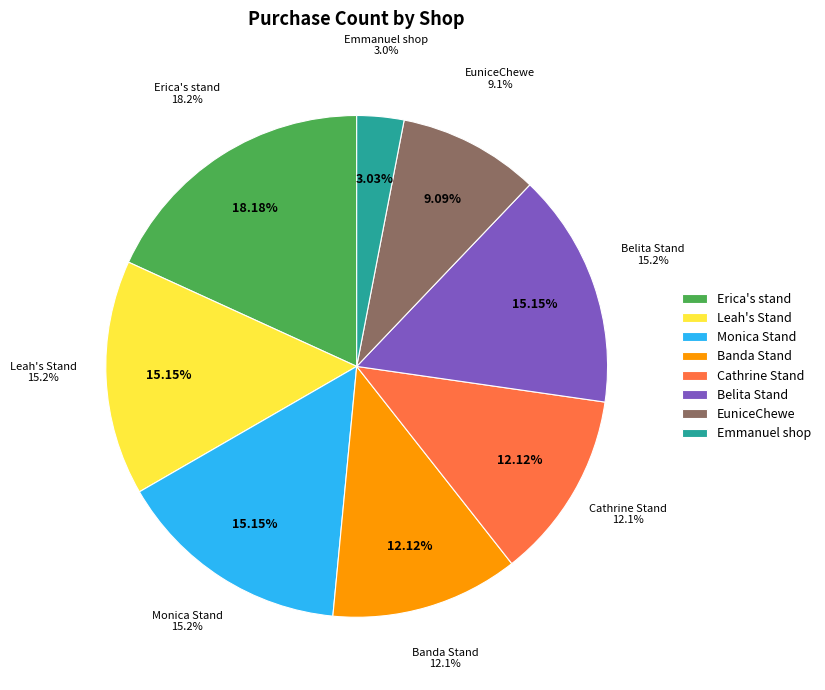

Is it true that Belita Stand is 15% of the pie?

True